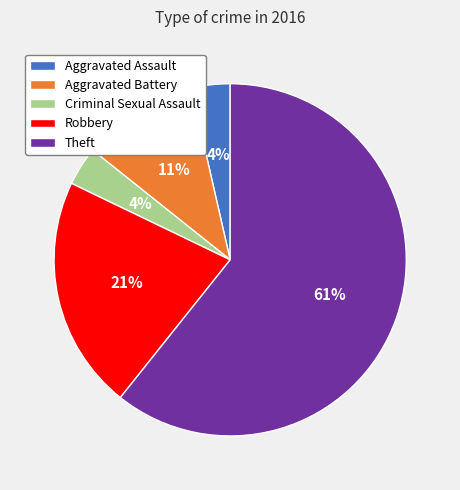

To the nearest percent, what percentage of the pie is Aggravated Battery?

11%